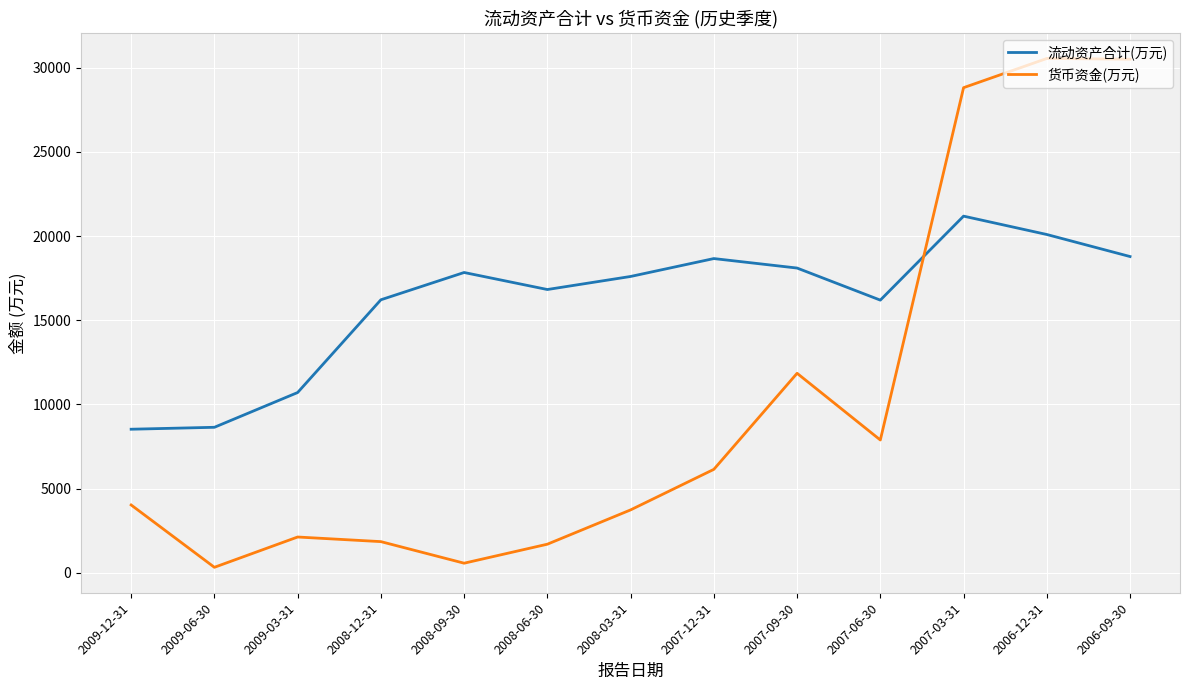

The value of 流动资产合计(万元) at 2006-09-30 is 18784. True or false?

True